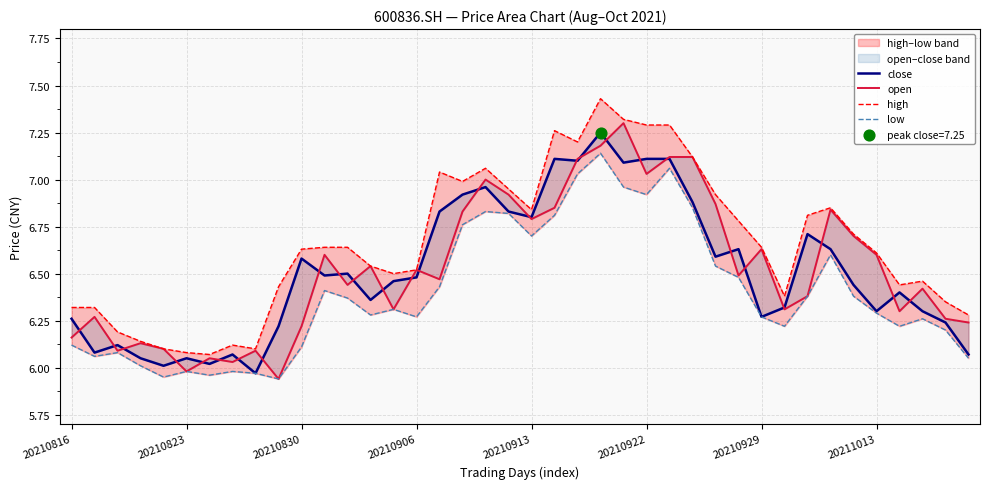

At how many categories does at least one series exceed 6?

40